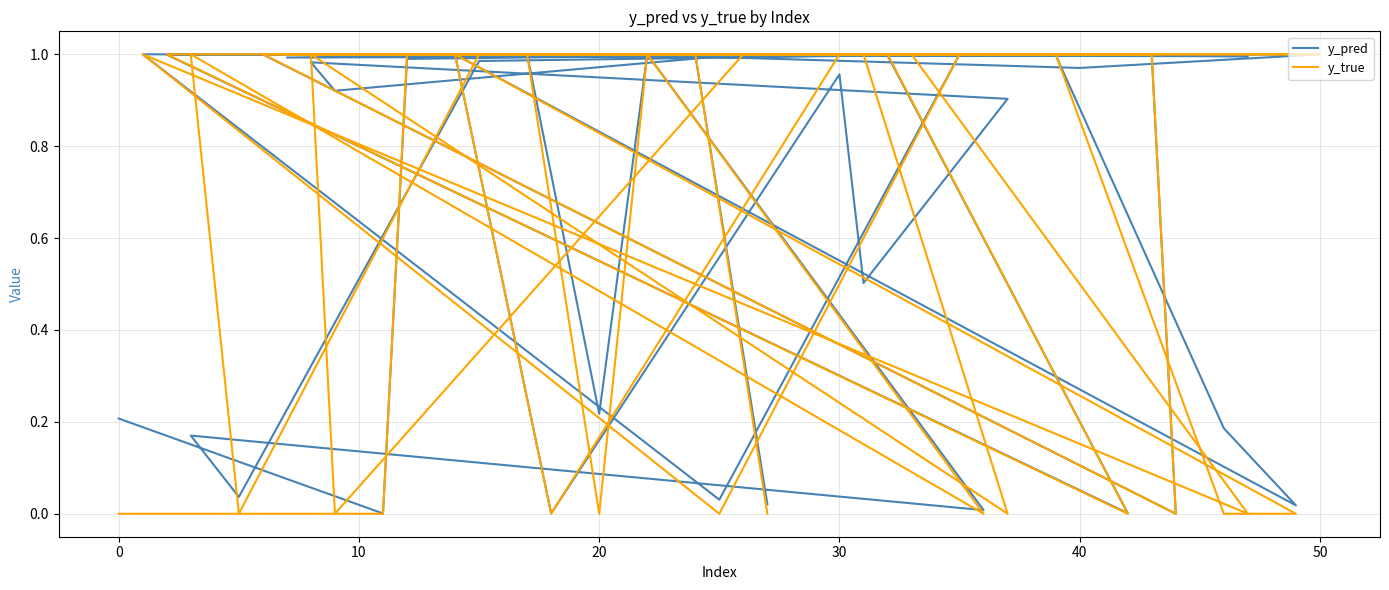

True or false: y_pred has more than 2 points higher than both neighbors.

True